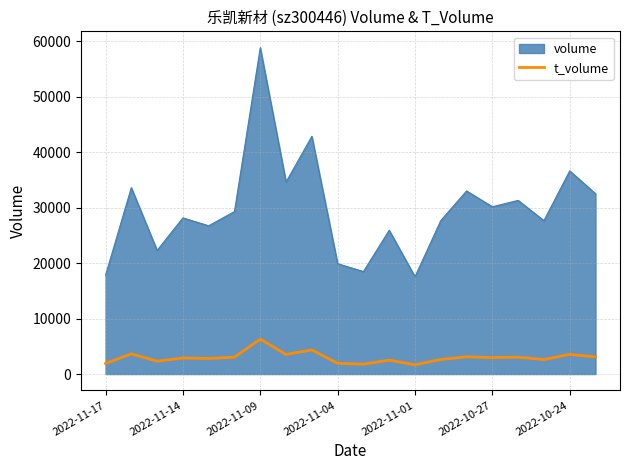

What is the maximum value shown in the chart?

58833